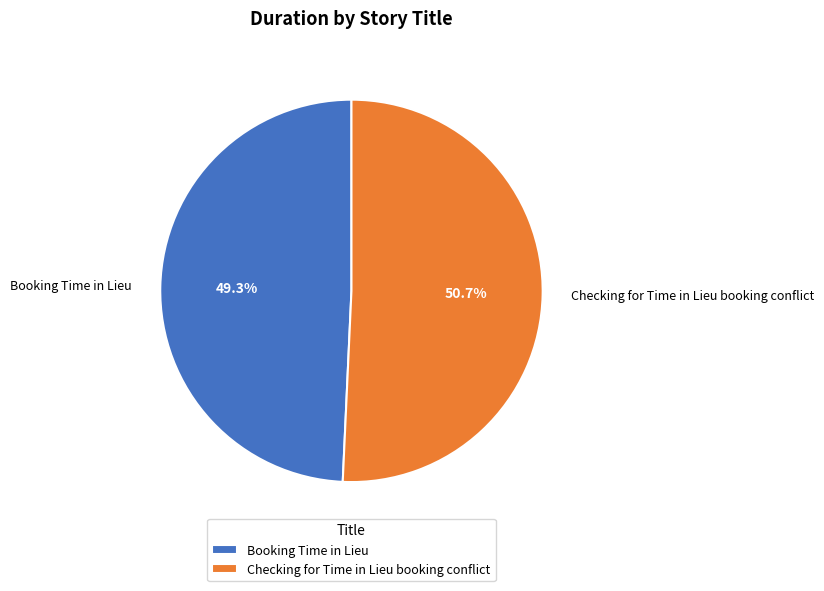

Which slice represents more than half of the pie?

Checking for Time in Lieu booking conflict